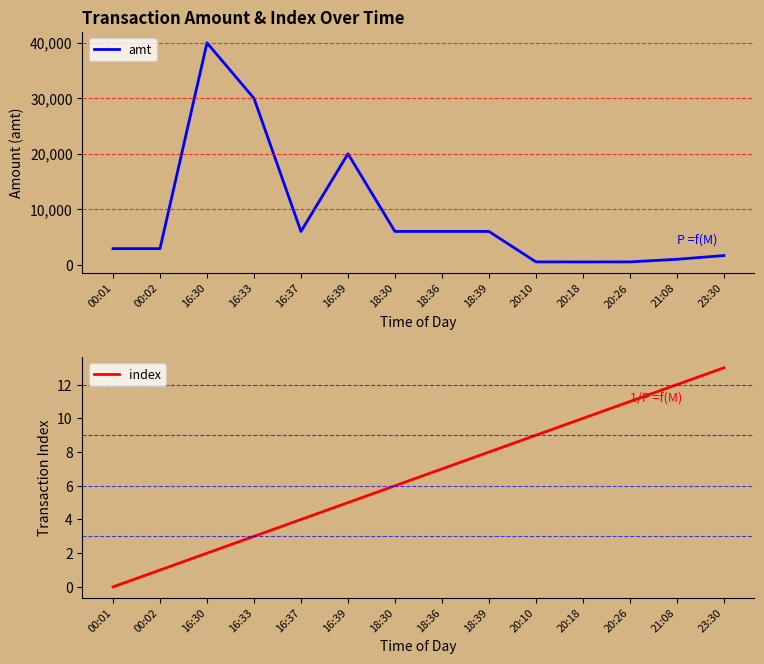

Which series has the largest range (max minus min)?

amt